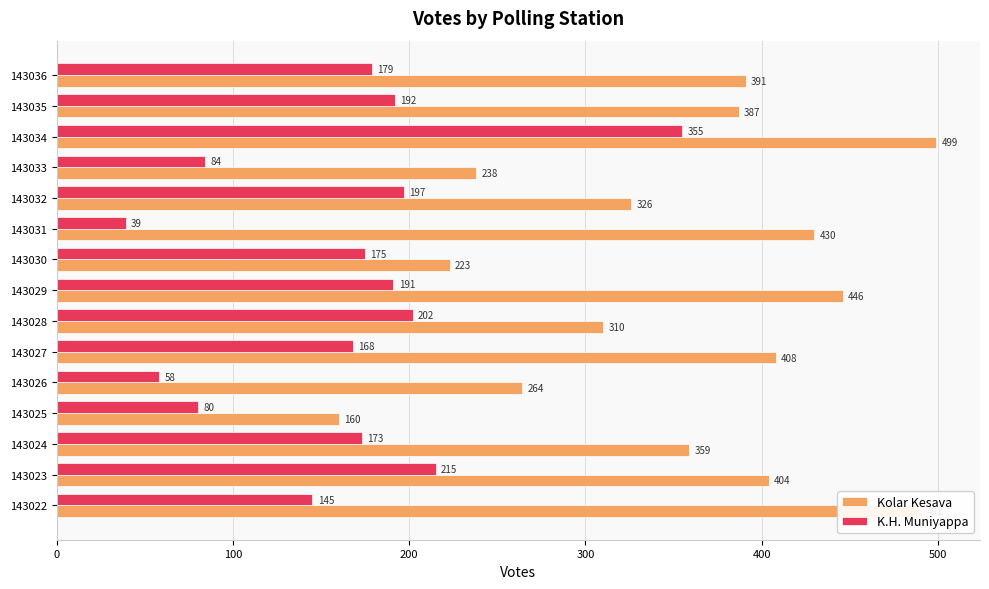

True or false: K.H. Muniyappa has a value of 39 at 143031.

True